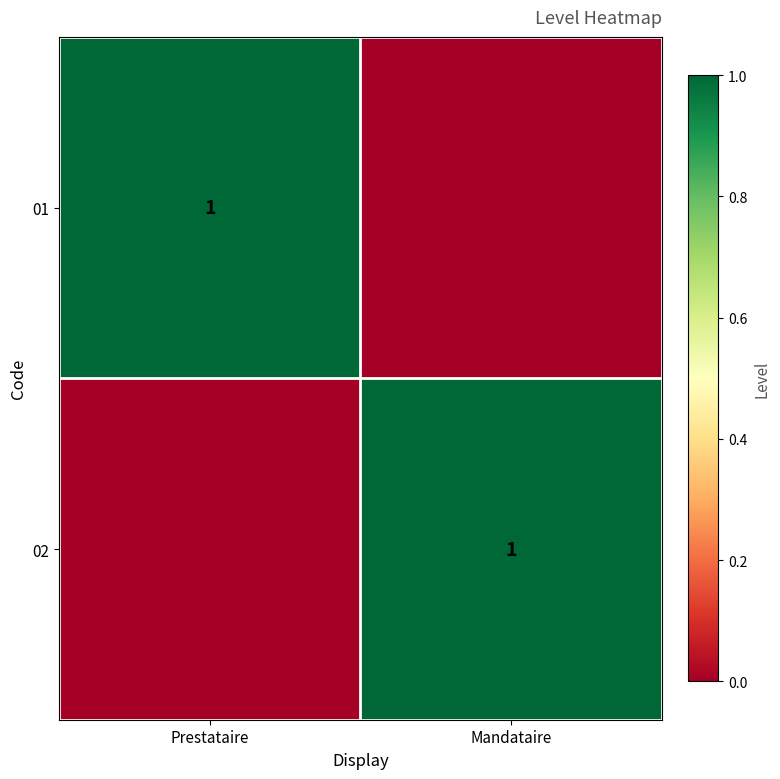

The value of 02 at Mandataire is 0. True or false?

False